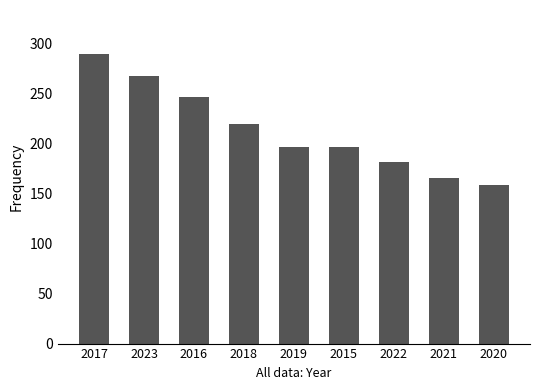

What value does the data have at 2020, to the nearest 50?

150